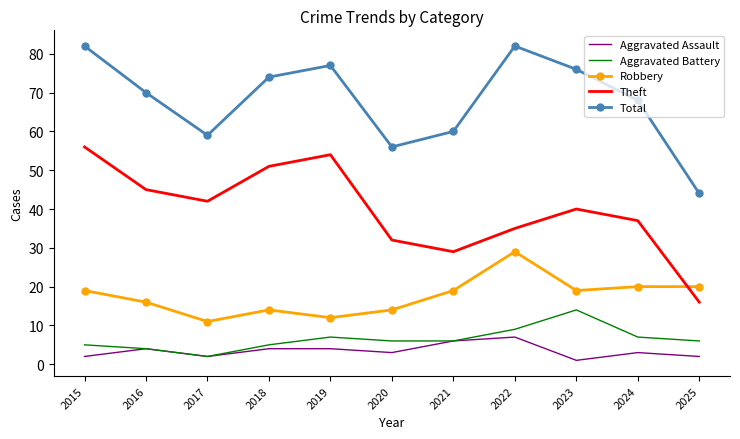

Rank the series by their maximum value, from lowest to highest.

Aggravated Assault, Aggravated Battery, Robbery, Theft, Total